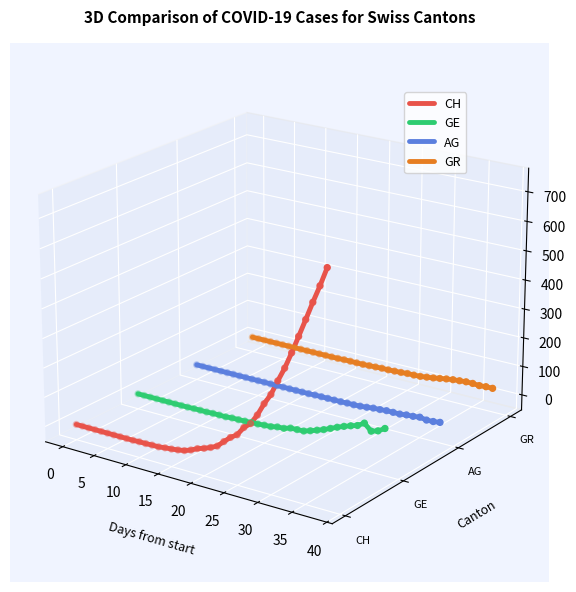

What are all the series names shown in the legend?

CH, GE, AG, GR